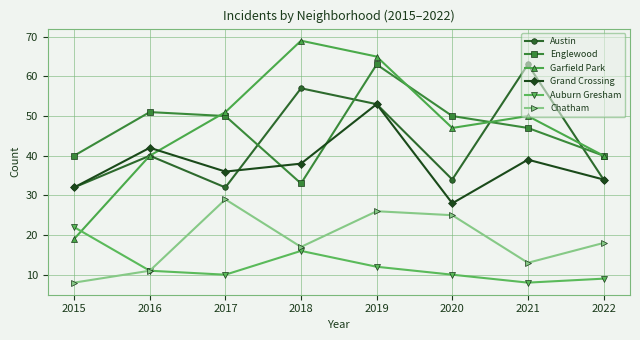

Is the value of Englewood at 2019 greater than the value of Grand Crossing at 2019?

Yes